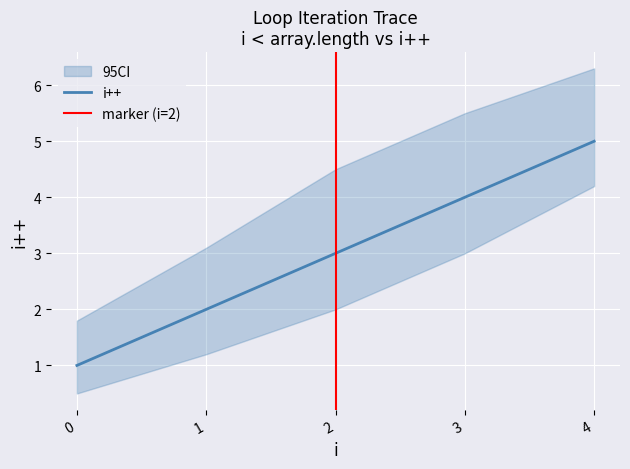

The i++ series shows 0.4 at 1. True or false?

False